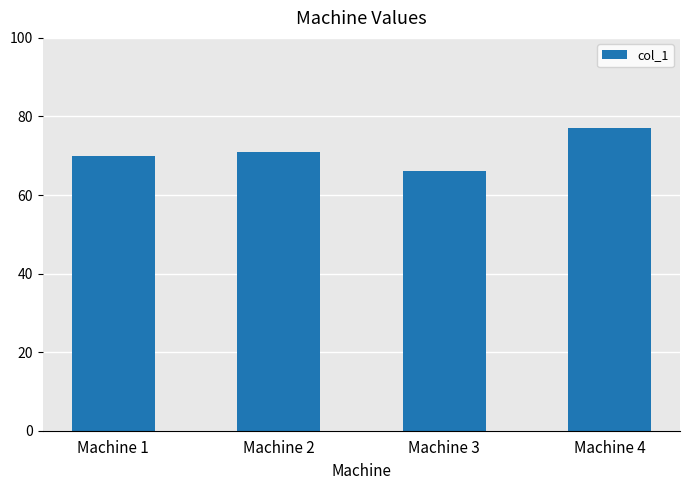

The value at Machine 4 is 26. True or false?

False